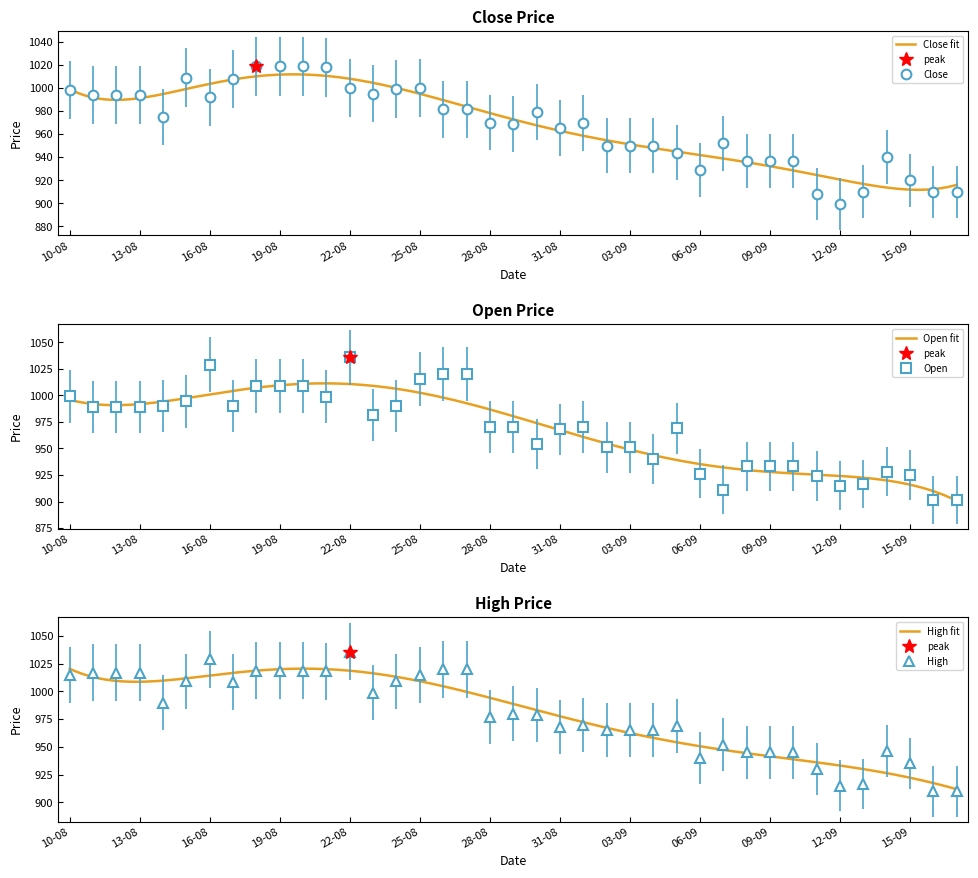

What is the difference between the maximum and second lowest values in the High series?

126.2